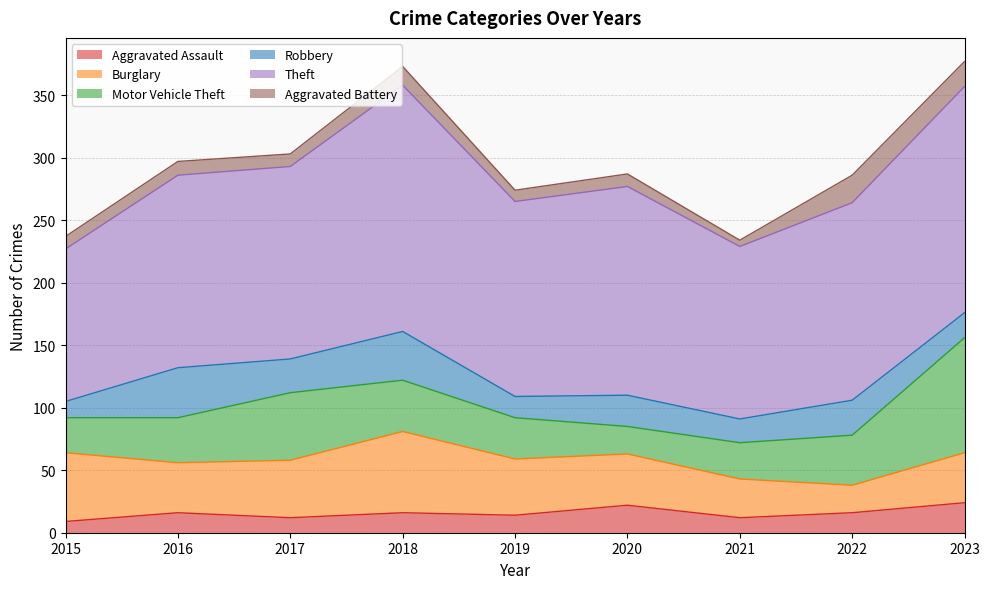

Is it true that Burglary equals 40 at 2023?

True